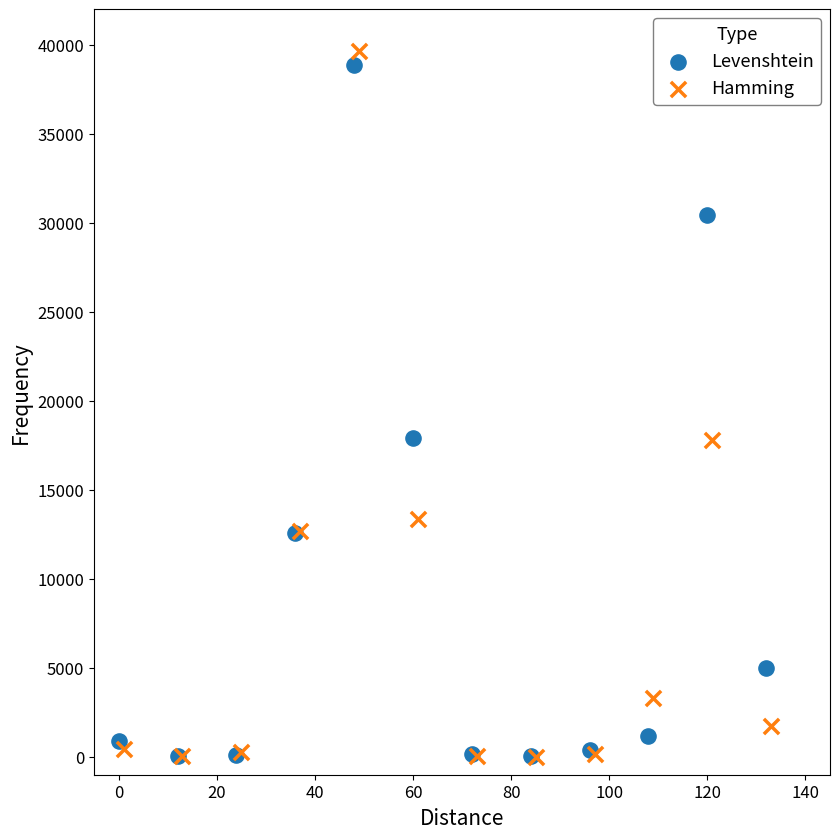

Which series has the largest Y range (max minus min)?

Hamming